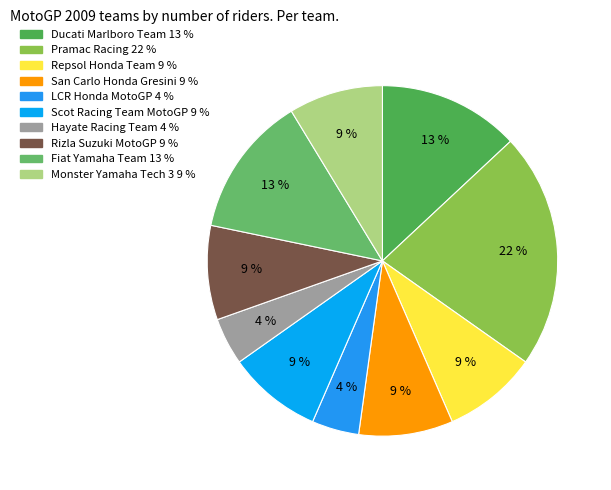

Is there a majority slice in this chart?

No